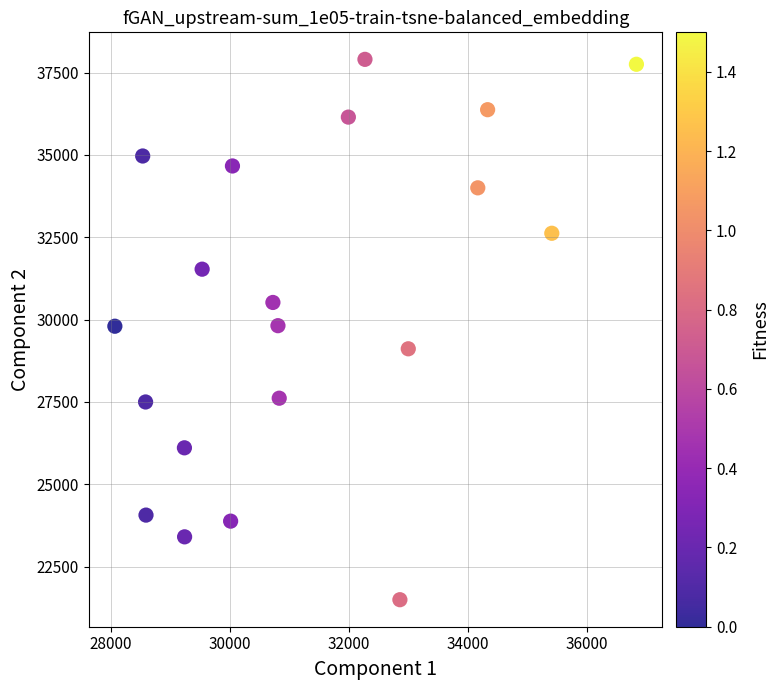

What is the range of Y values (max minus min)?

16405.9